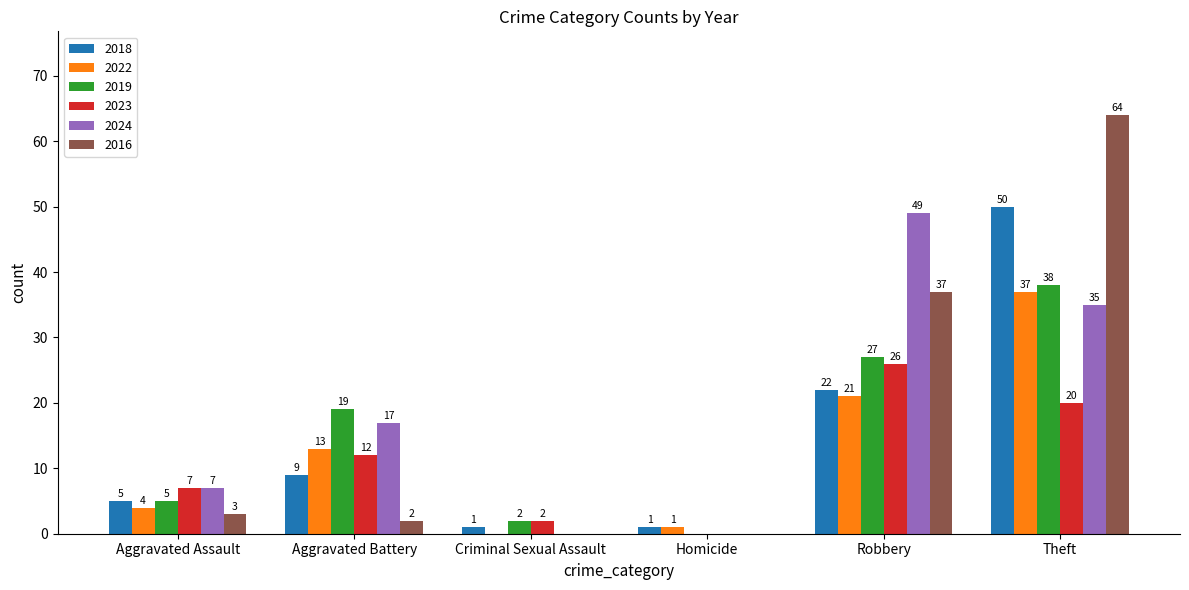

Is the value of 2018 at Theft greater than the value of 2024 at Robbery?

Yes